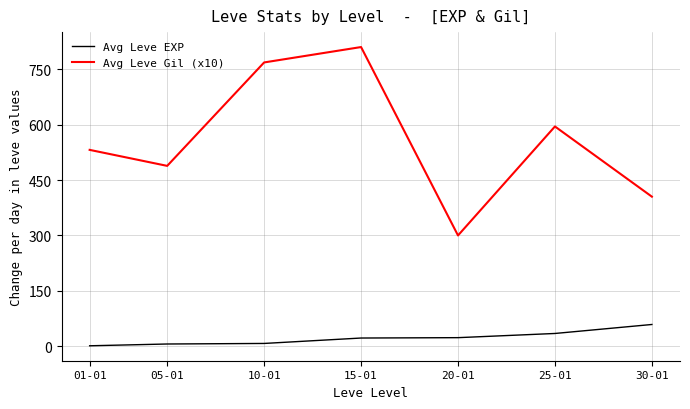

What is the smallest value displayed?

1.3